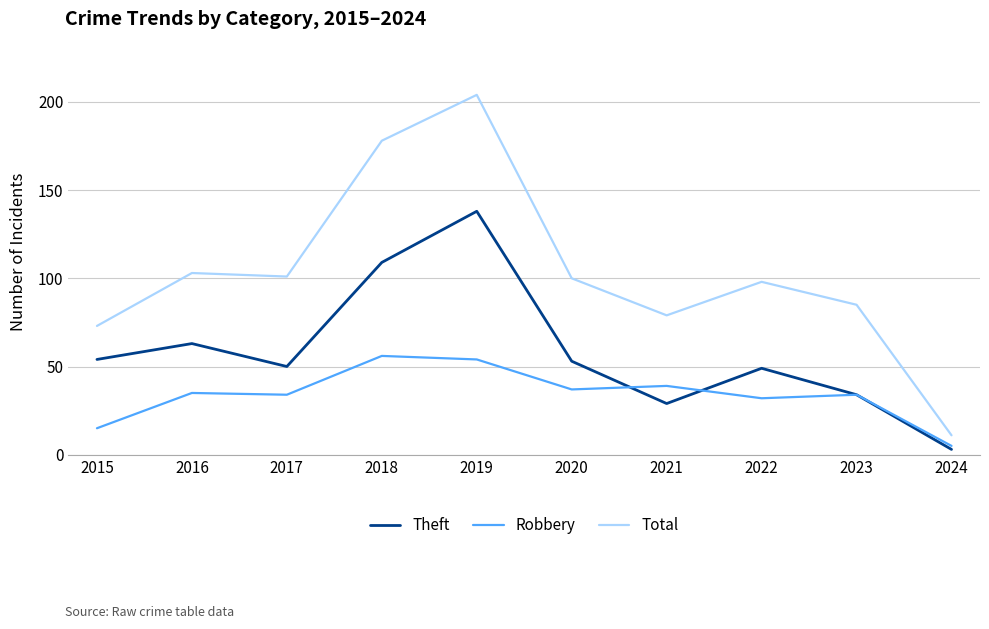

What is the difference between the second highest and minimum values in the Robbery series?

49